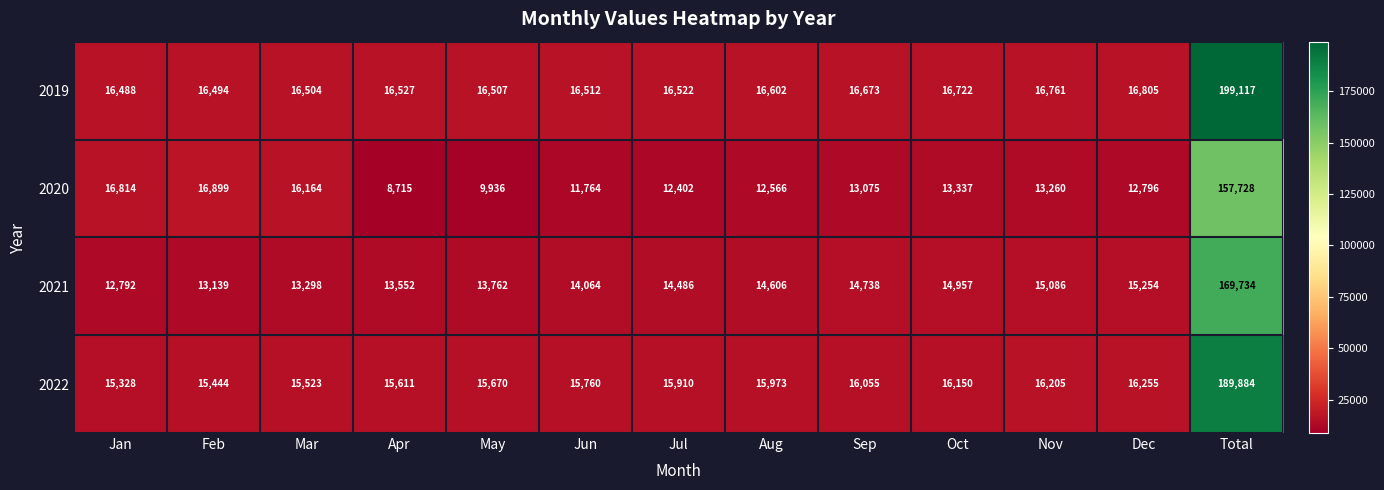

At which category is the sum across all series the highest?

Total